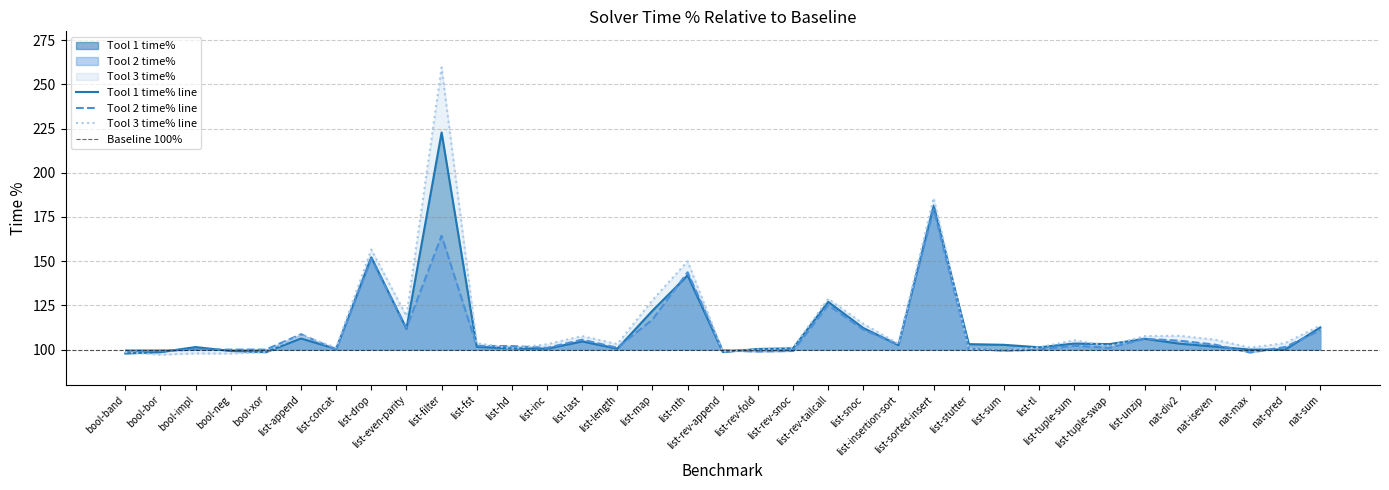

How many data points does each series have?

35